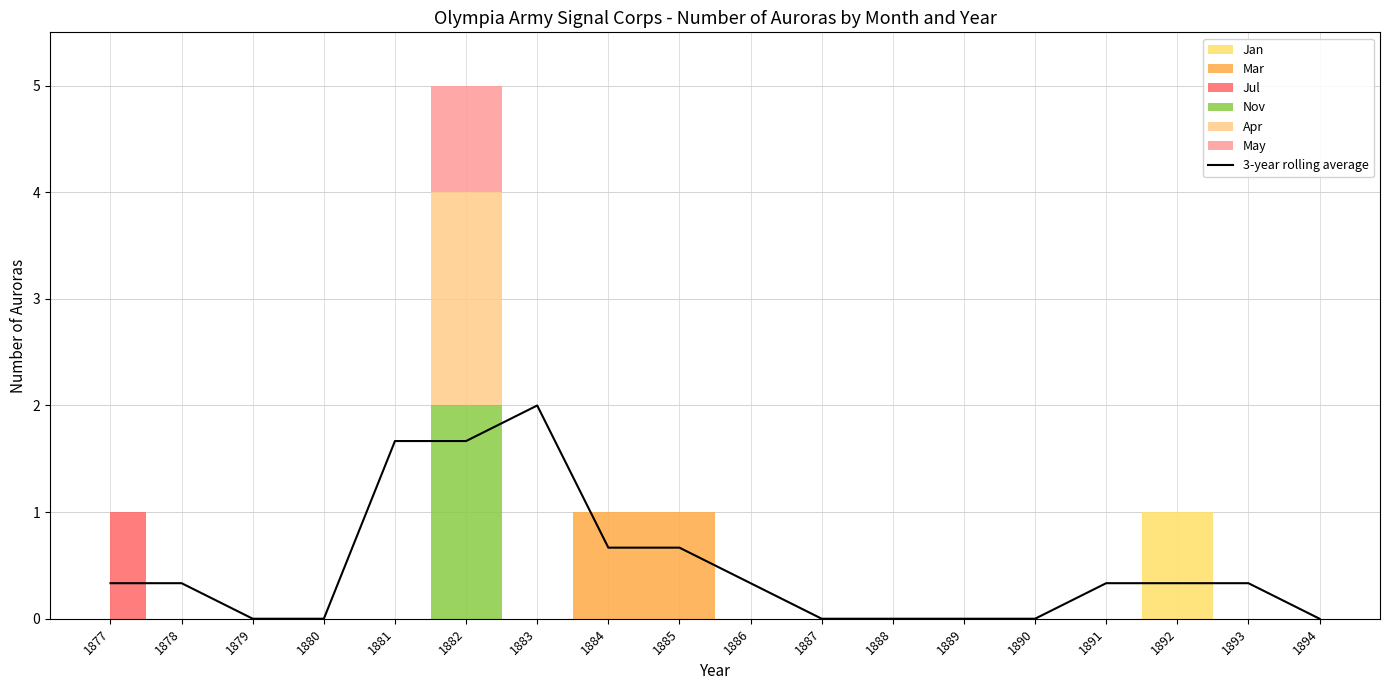

What is the greatest value displayed?

2.0